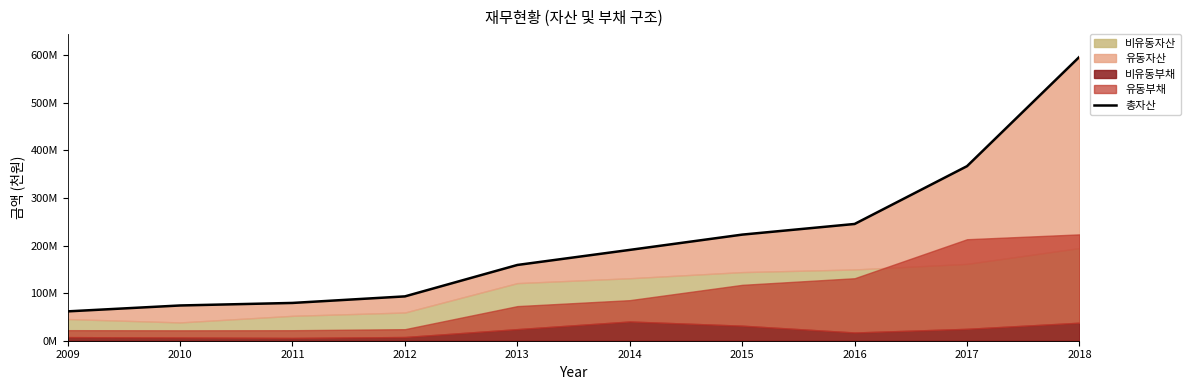

What is the average value?

209116870